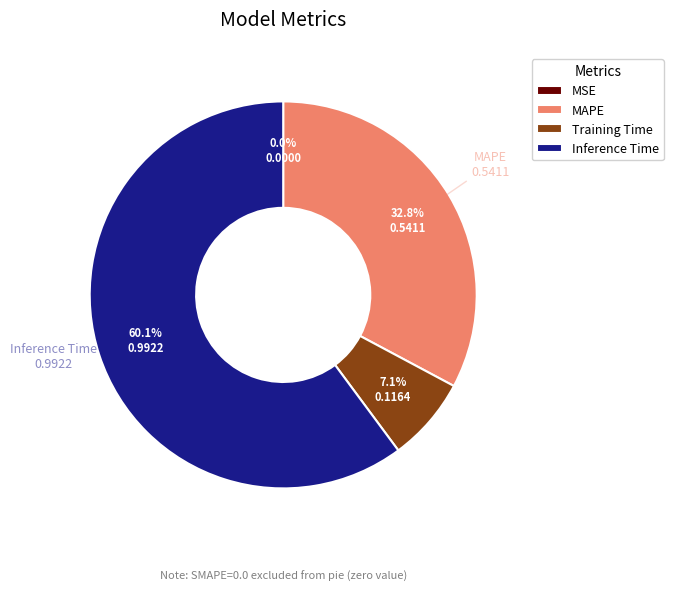

What is the ratio of the value at MAPE to the value at Inference Time?

0.5